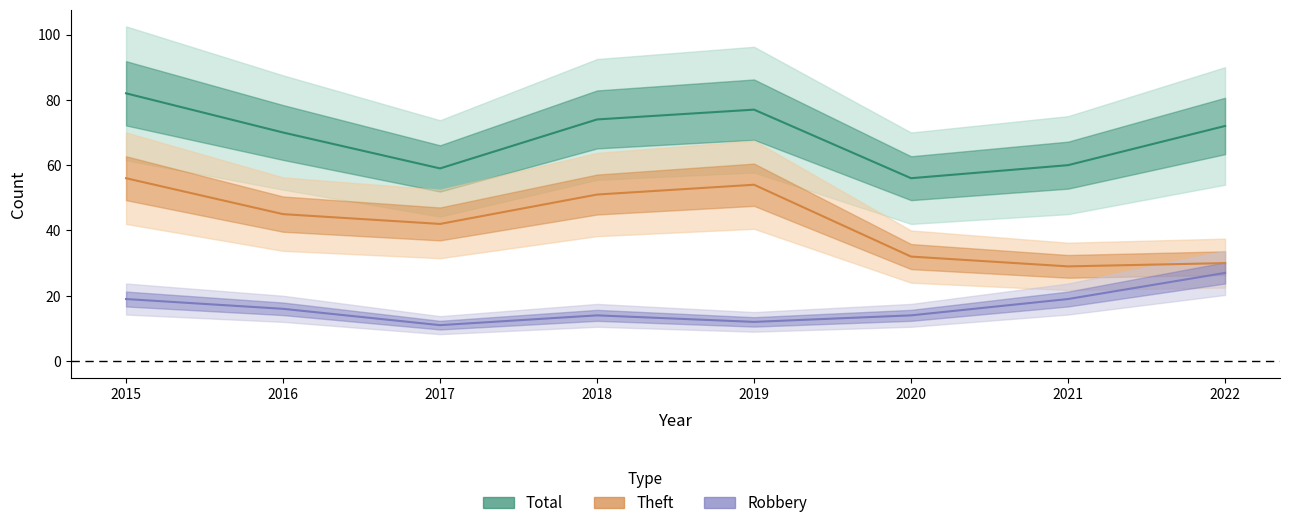

Where is the first local minimum for Total?

2017